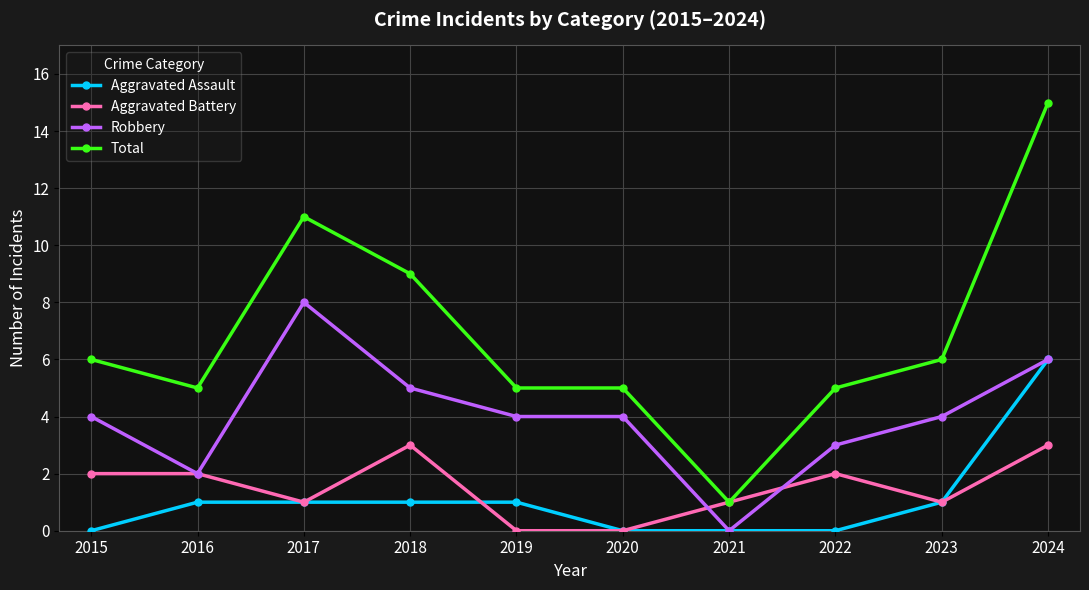

How many Robbery values are between 3 and 5?

6